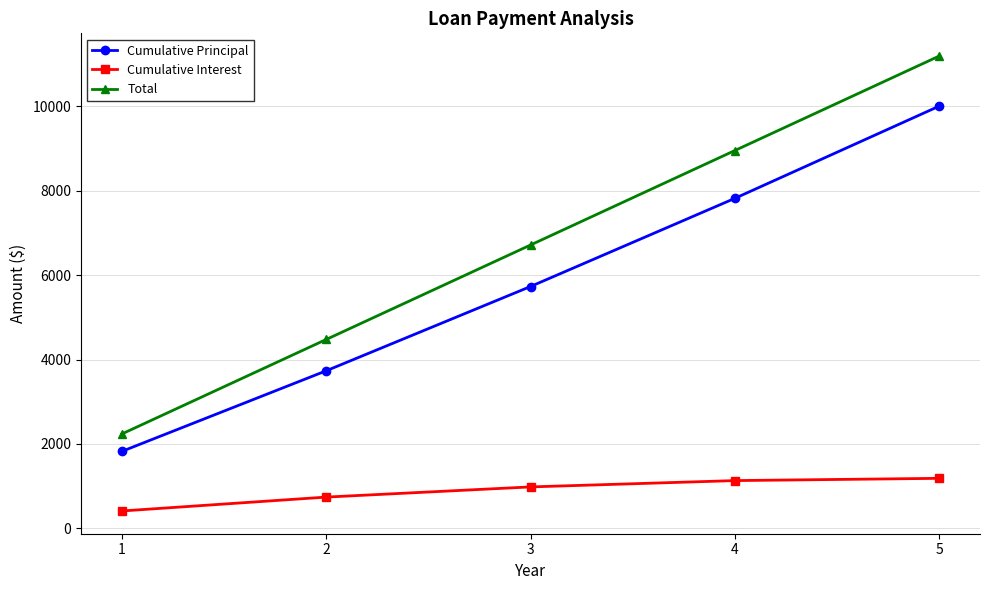

Where does the Cumulative Interest series first go above 982?

3